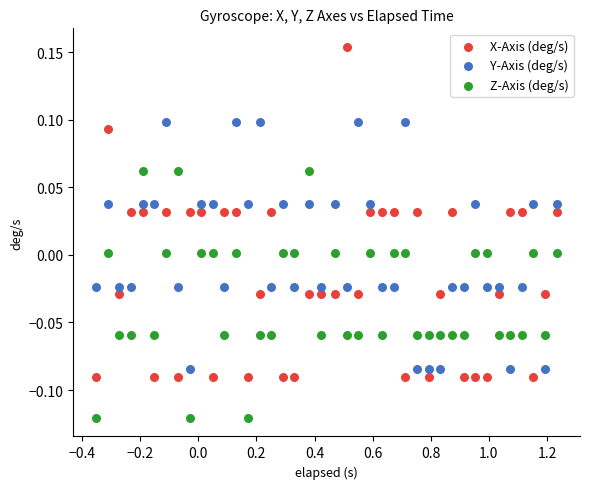

Which series has the widest spread of Y values?

X-Axis (deg/s)